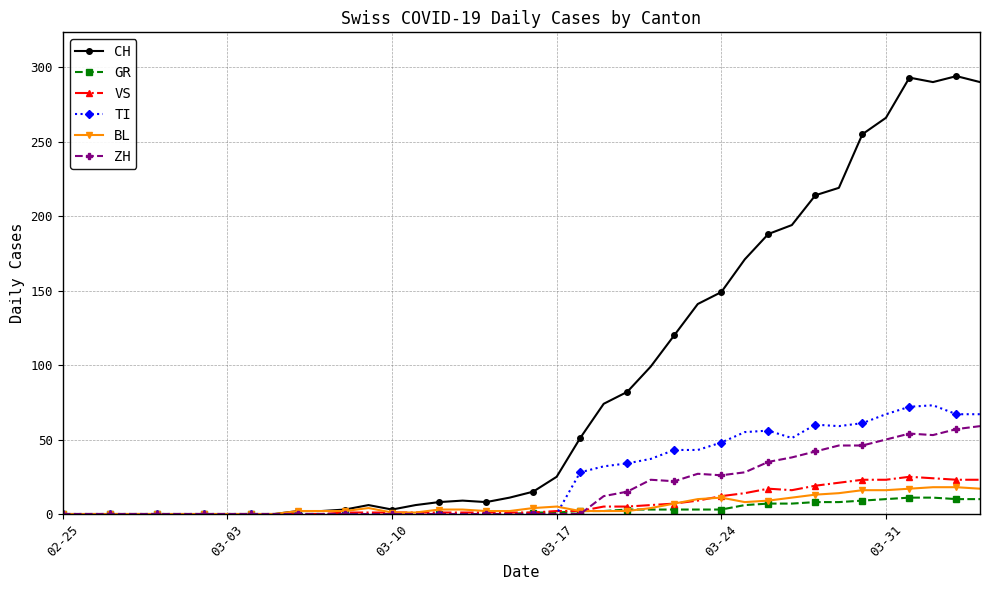

At how many categories does at least one series exceed 163?

11